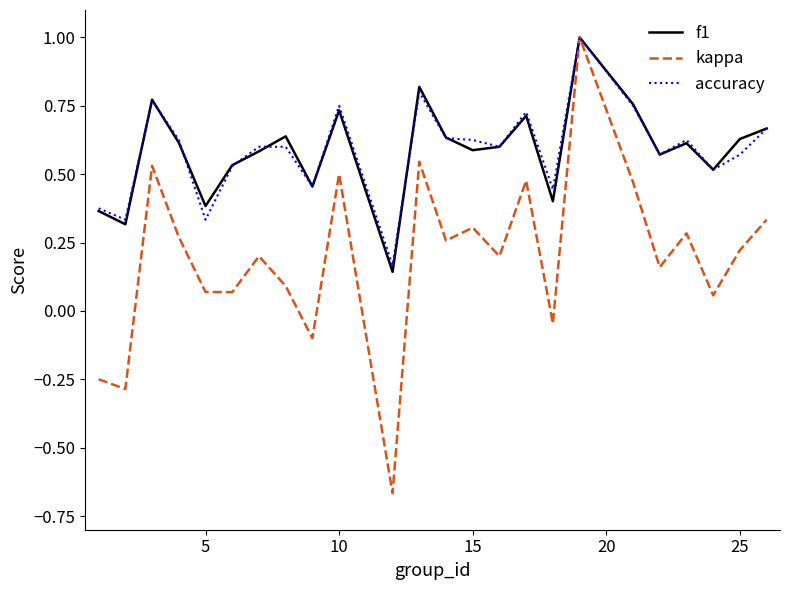

How many lines are shown in the chart?

3